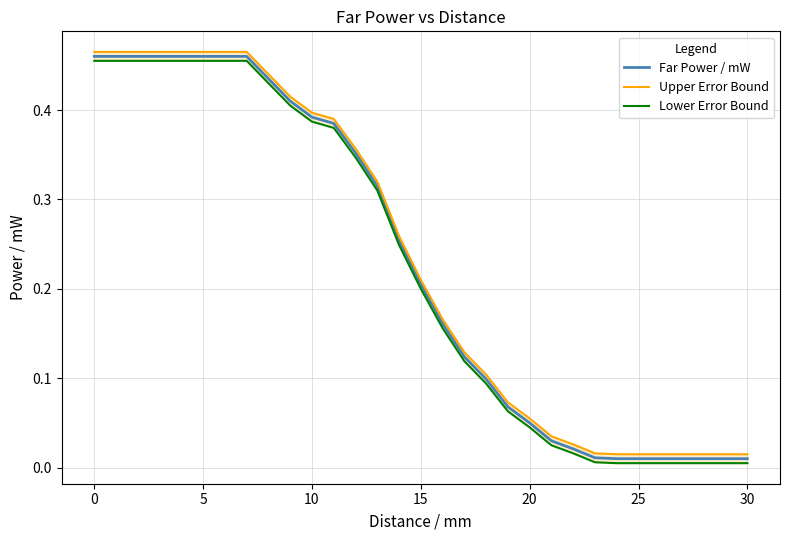

True or false: Upper Error Bound has a value of 0.1 at 20.

False